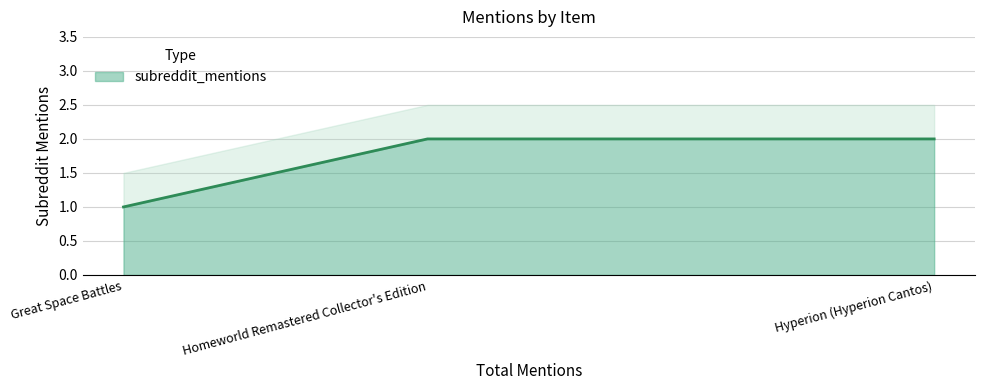

At which label is the value closest to 1?

Great Space Battles